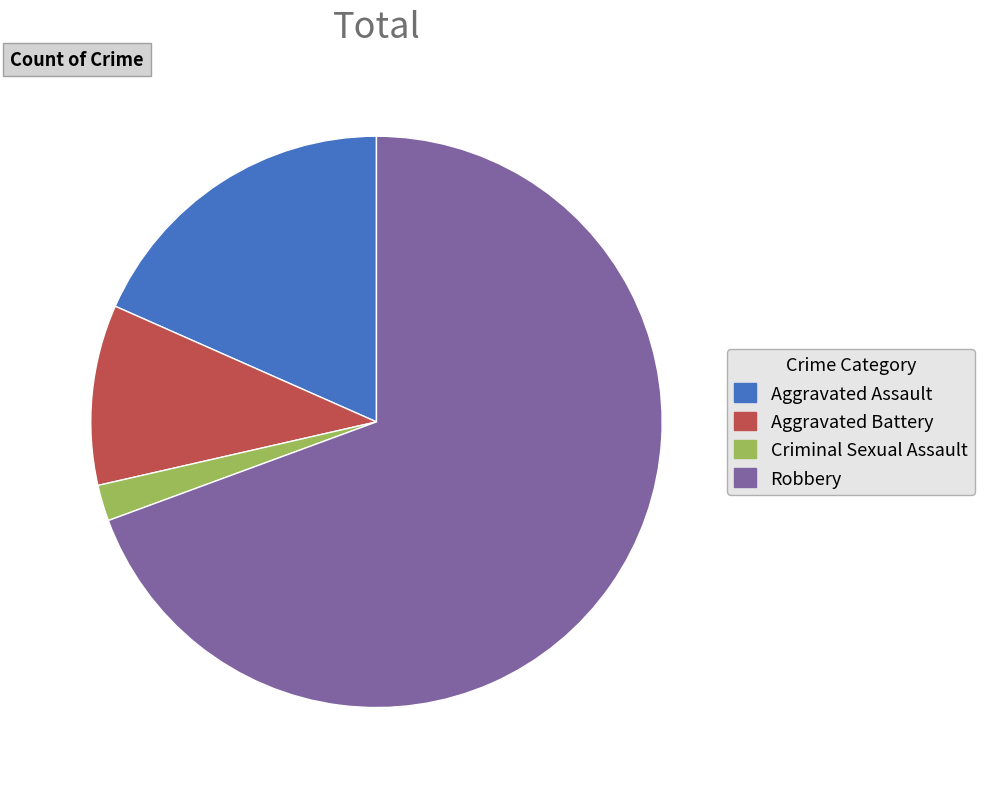

Do Robbery and Aggravated Assault together represent more than half of the pie?

Yes